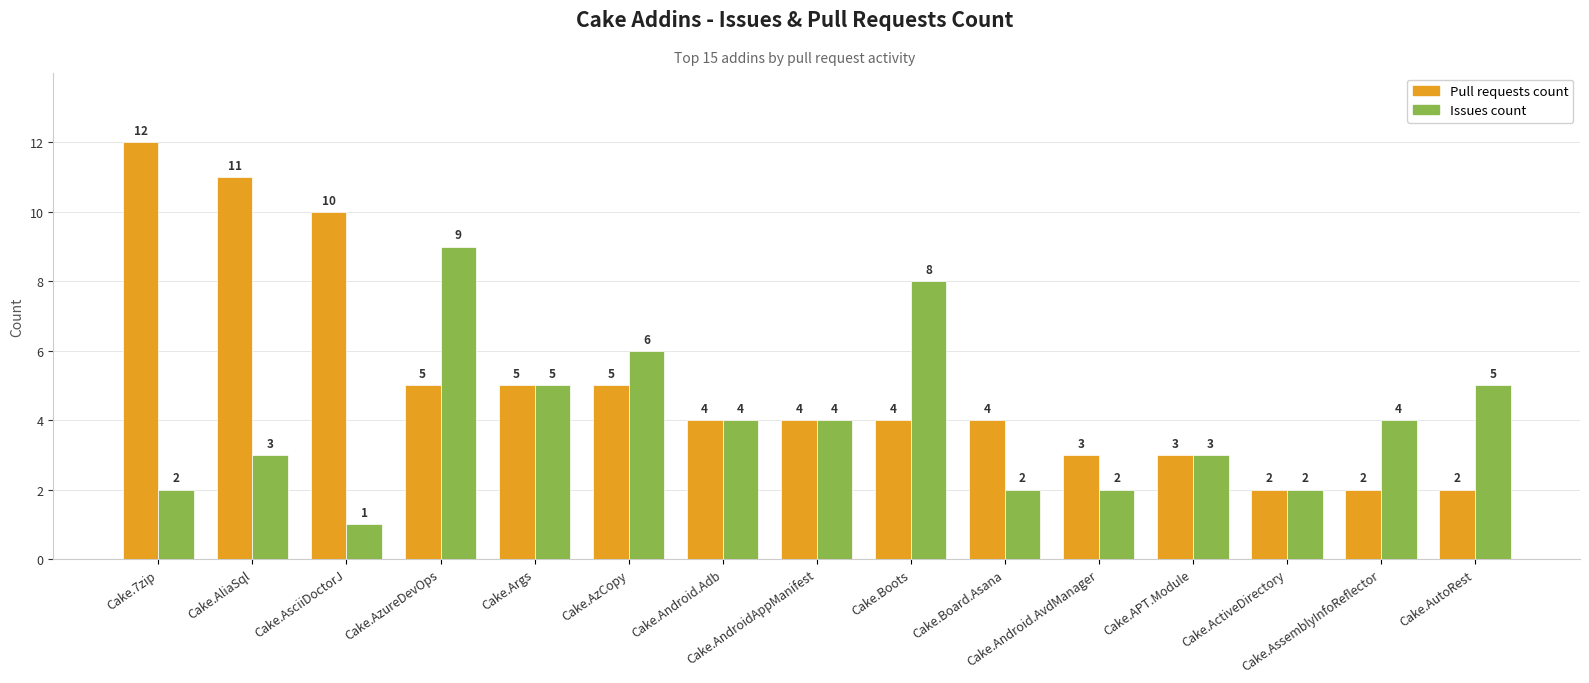

Reading left to right, transcribe all the data shown in this chart.

Pull requests count: 12	11	10	5	5	5	4	4	4	4	3	3	2	2	2
Issues count: 2	3	1	9	5	6	4	4	8	2	2	3	2	4	5